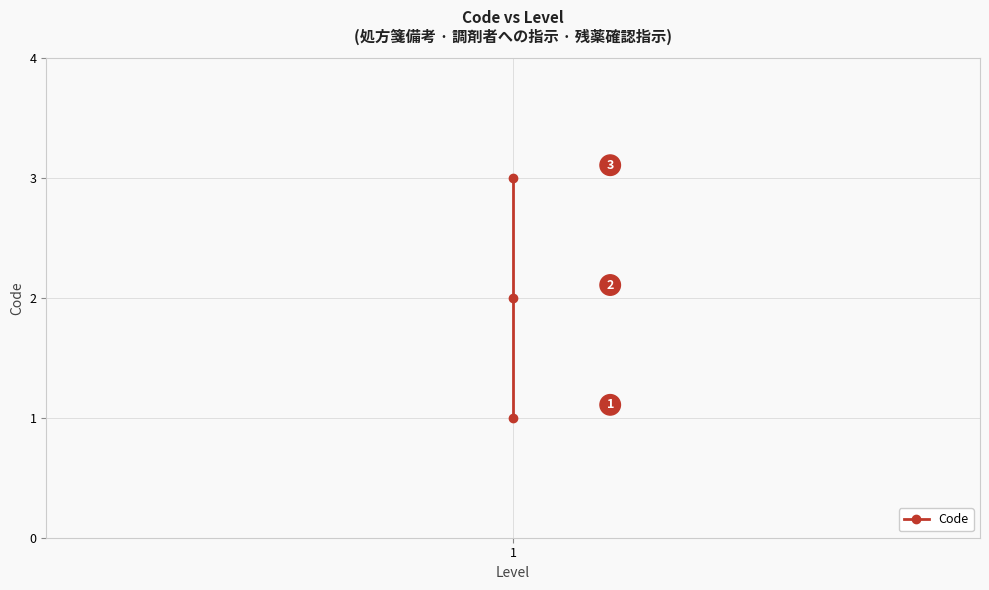

How many lines are shown in the chart?

1